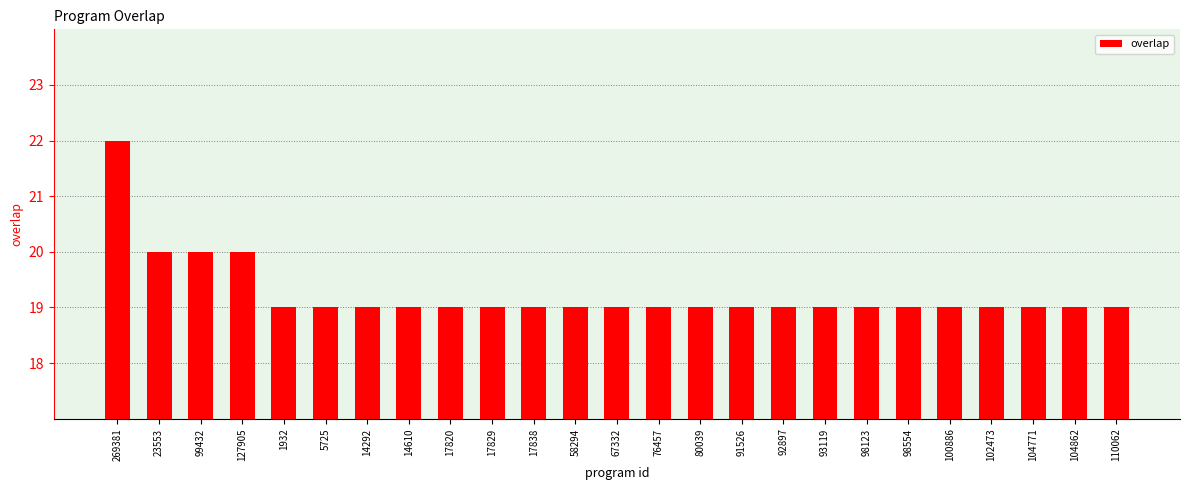

What is the average value?

19